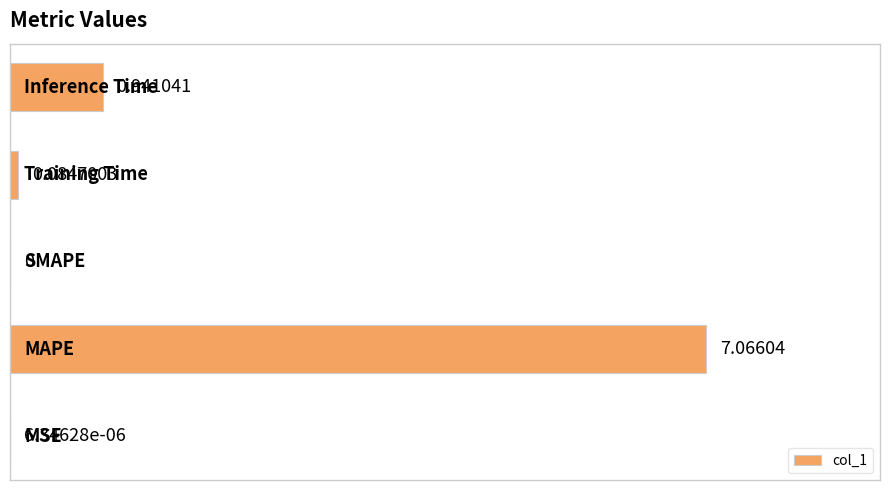

List the labels in order of value, largest first.

1, 4, 3, 0, 2